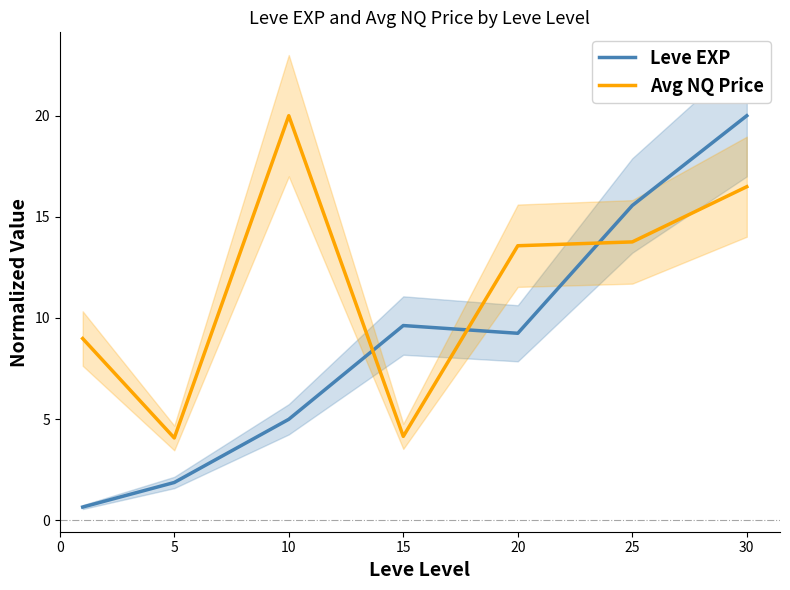

How many interior local valleys does the Leve EXP series have?

1